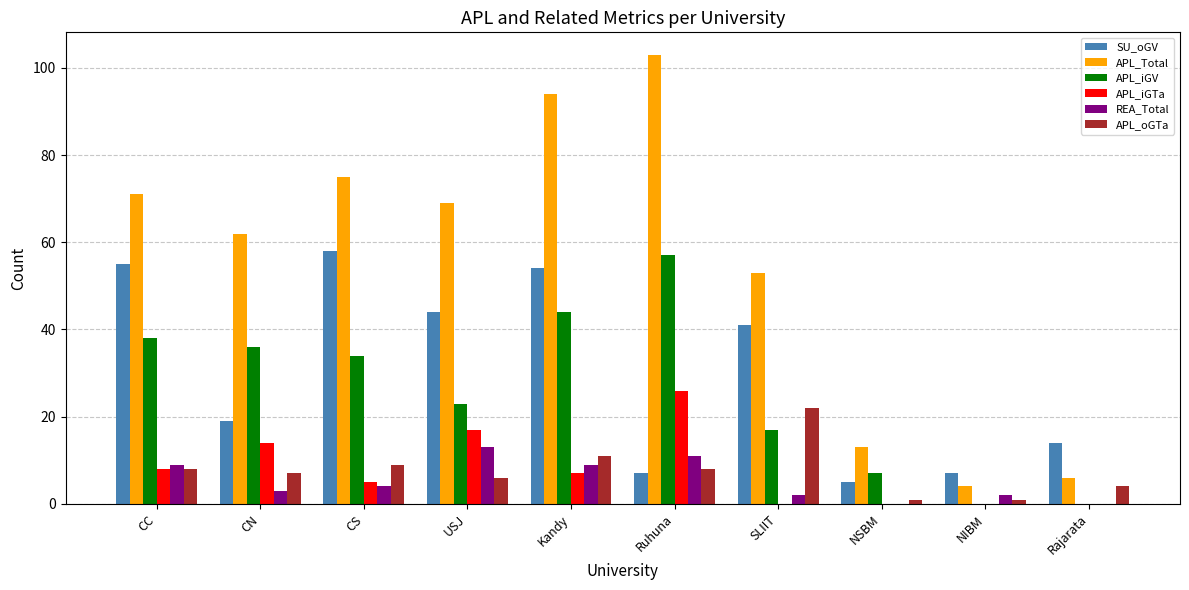

What is the spread (max minus min) of values at NSBM?

13